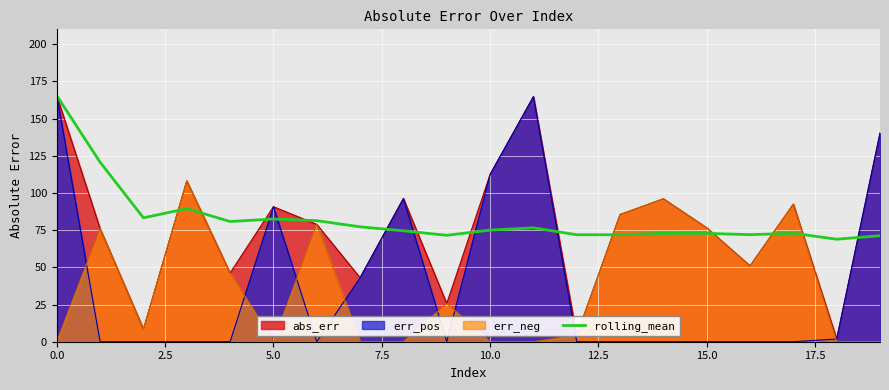

What is the maximum value for rolling_mean?

165.4